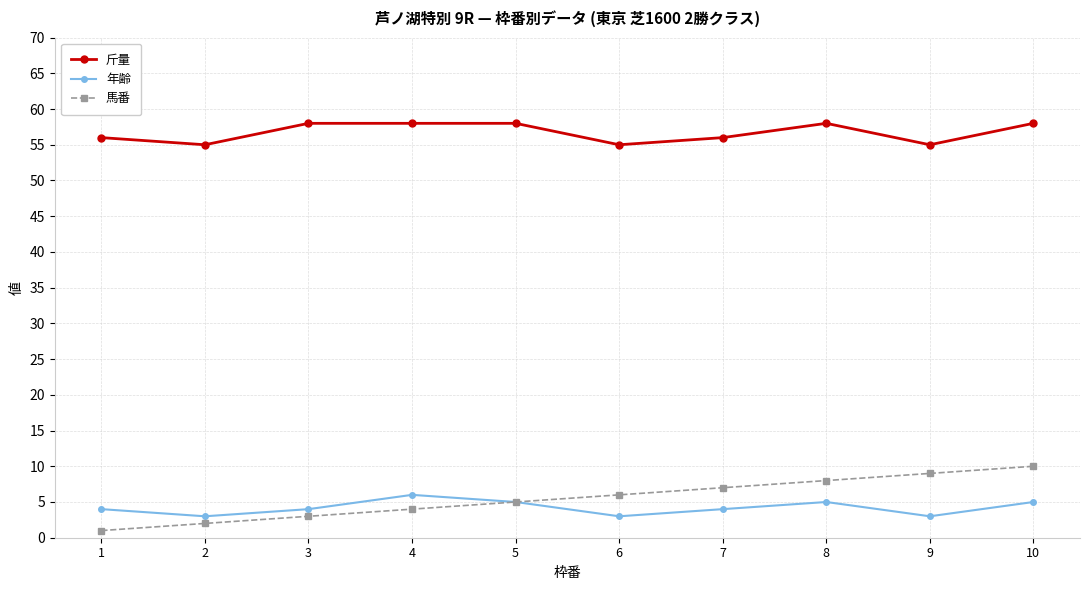

What is the greatest value displayed?

58